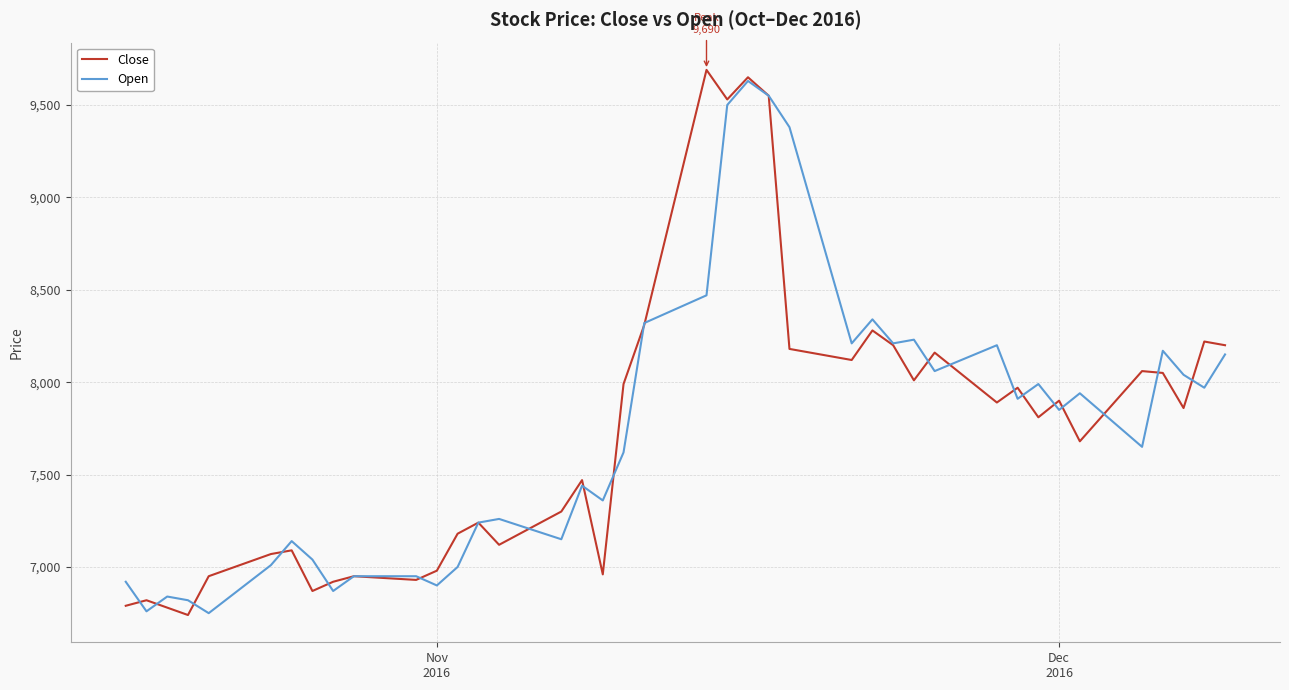

After their last crossing, which series has the higher values: Close or Open?

Close